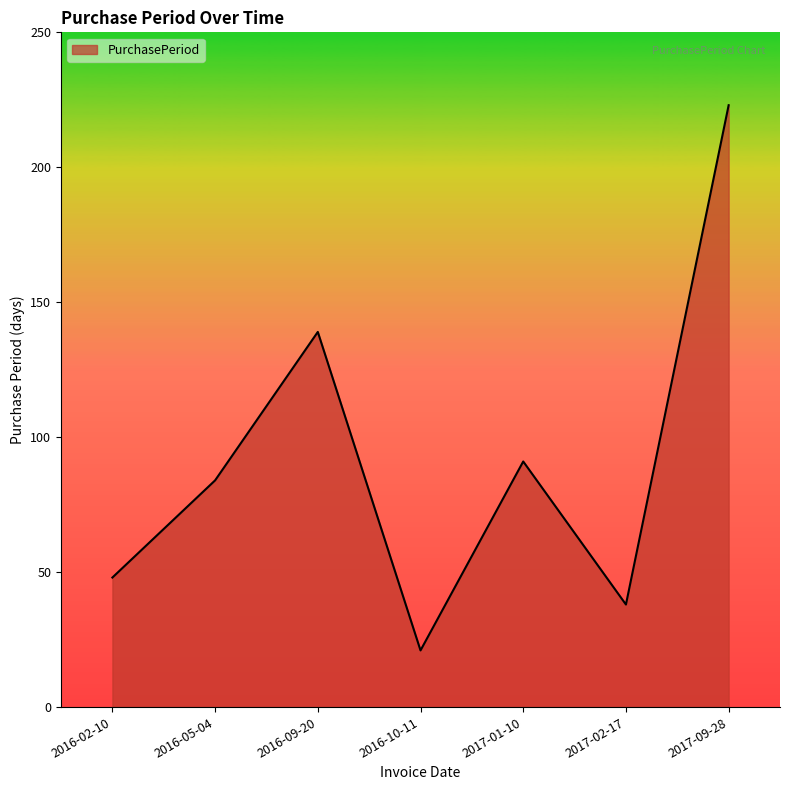

Which category has the lowest value across all series?

2016-10-11